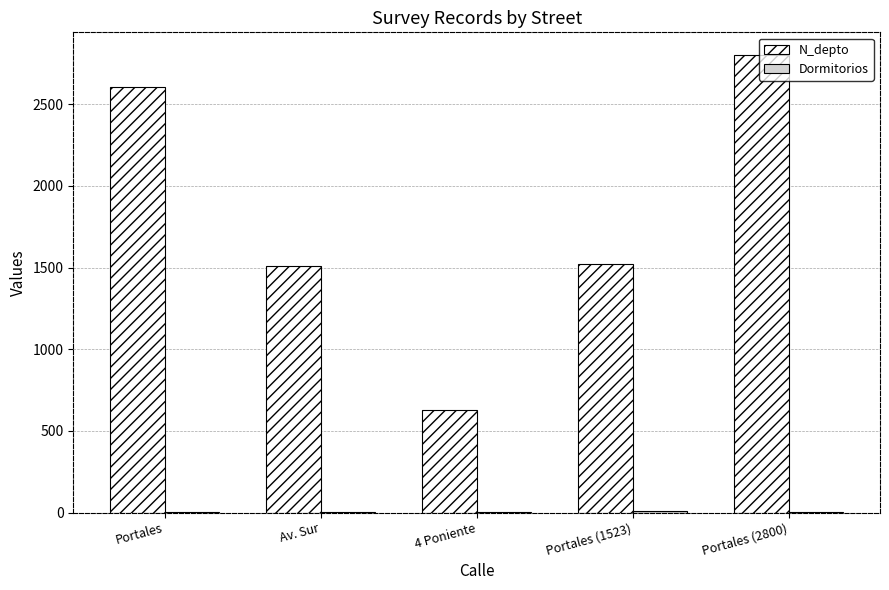

The value of N_depto at Av. Sur is 2202. True or false?

False